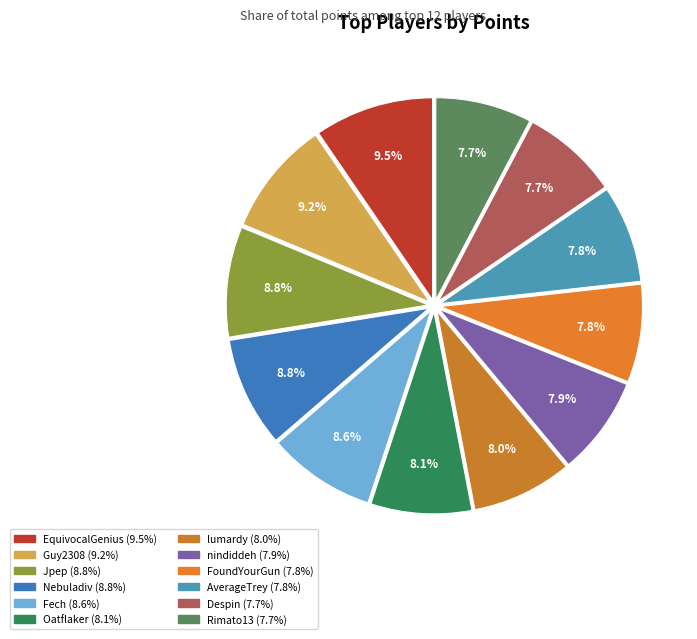

How many slices are in this pie chart?

12